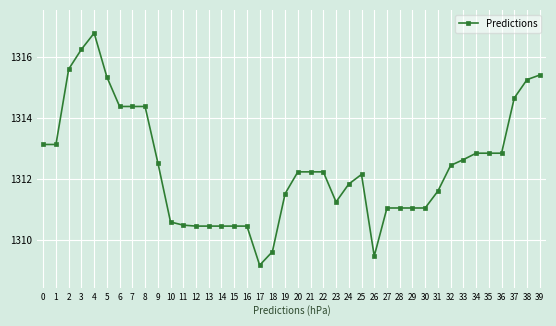

What is the smallest value displayed?

1309.2